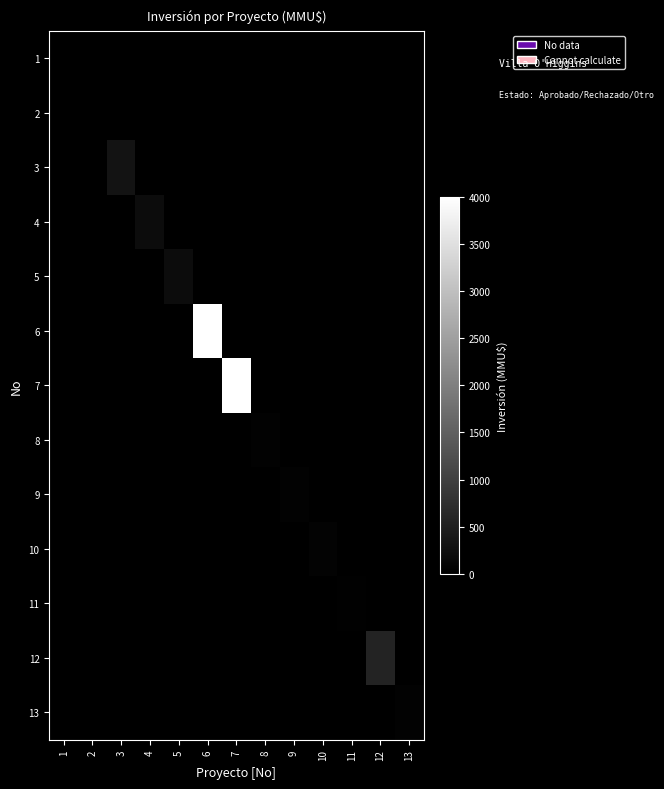

Which category has the lowest value across all series?

1